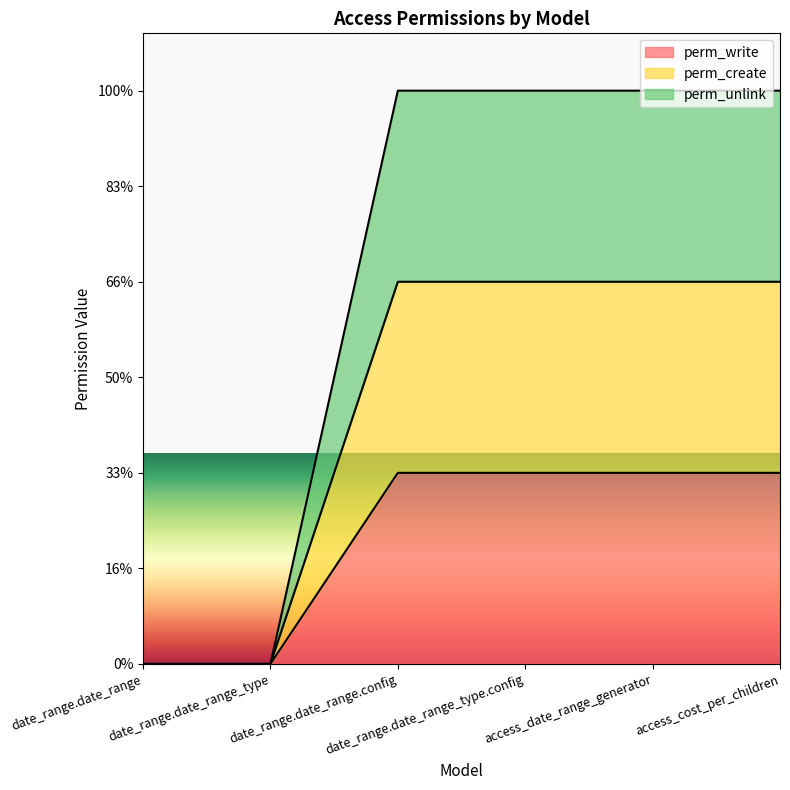

Which series has the largest total across all categories?

perm_unlink